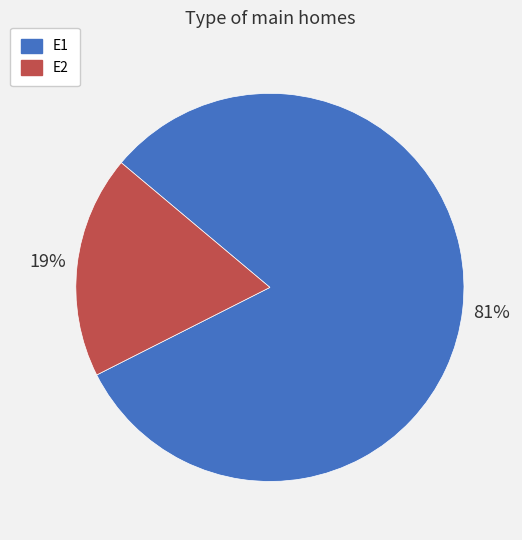

Rank the categories by value from lowest to highest.

E2, E1